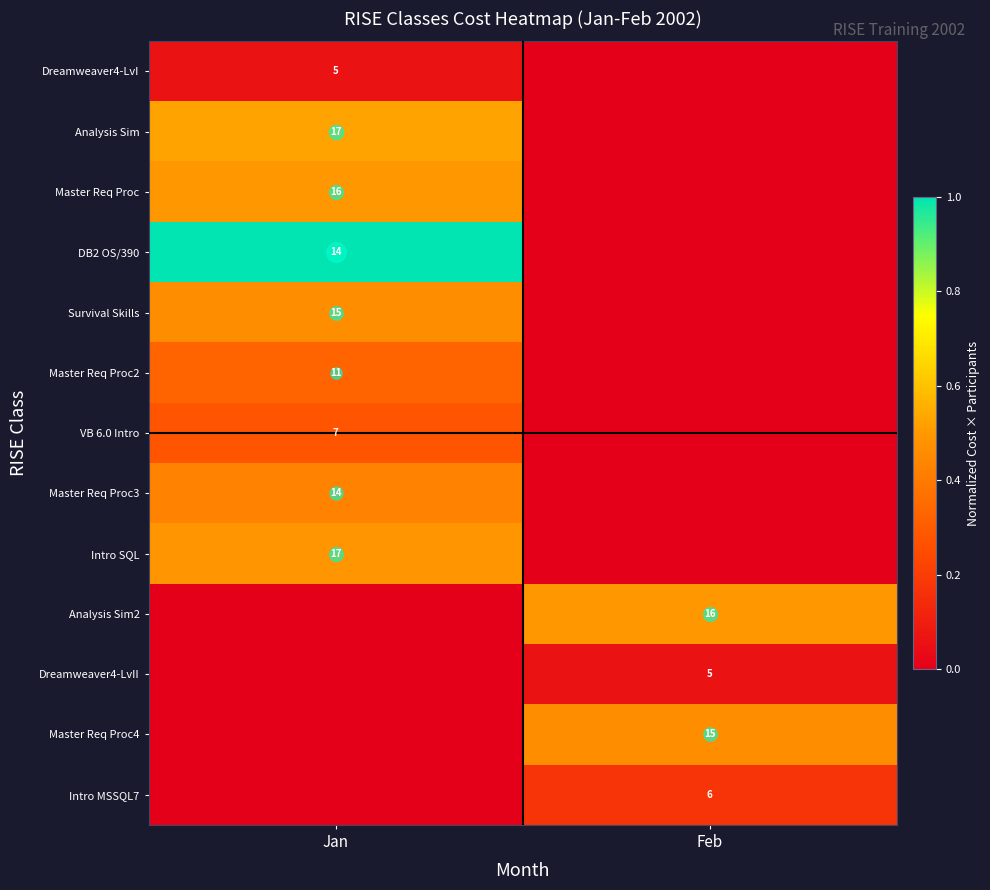

True or false: Dreamweaver4-LvI has a value of 0.0 at Jan.

False